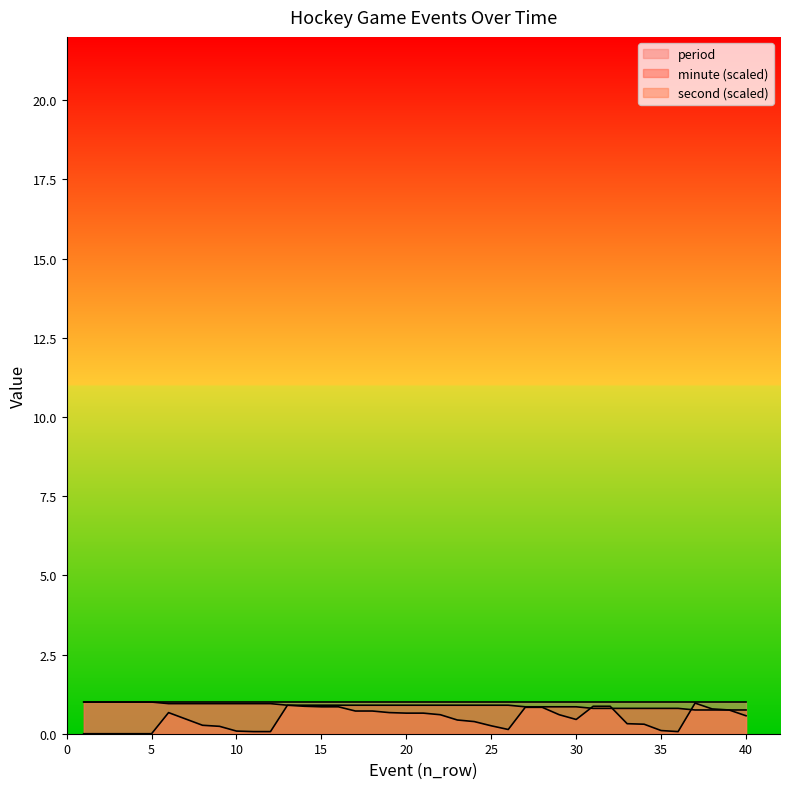

Which series has the largest range (max minus min)?

second (scaled)